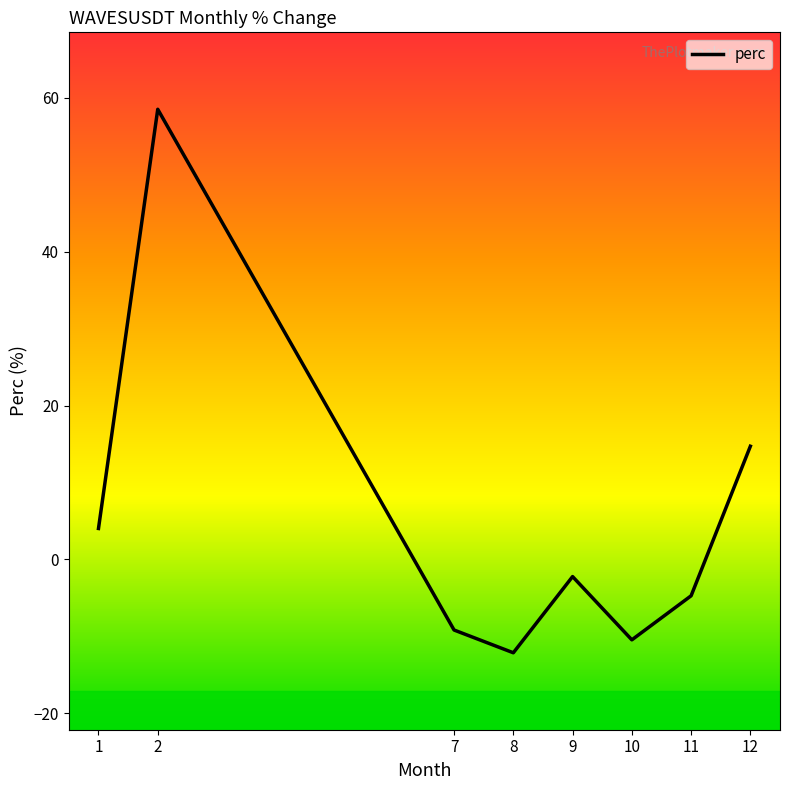

Is this an area chart (filled region under the line)?

No